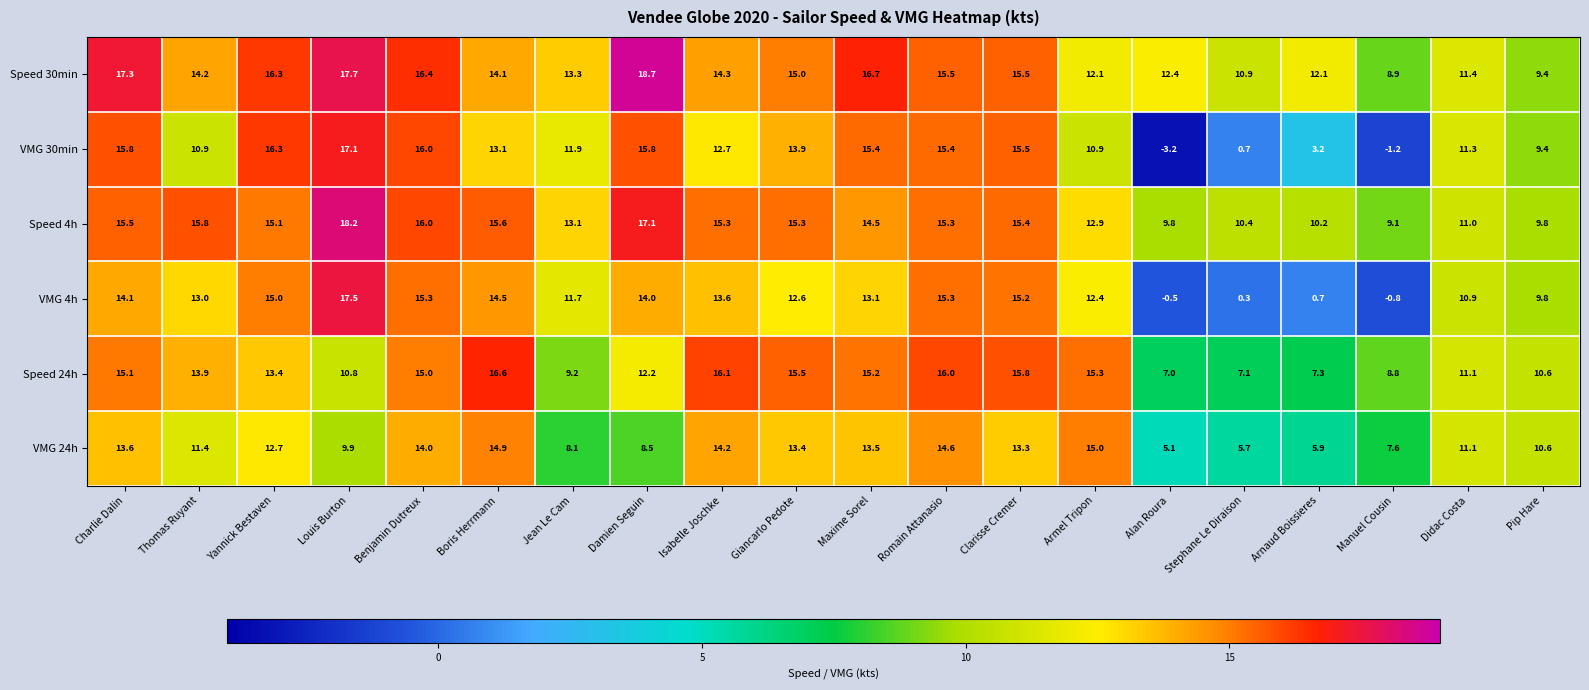

What is the sum of all VMG 30min values?

220.9